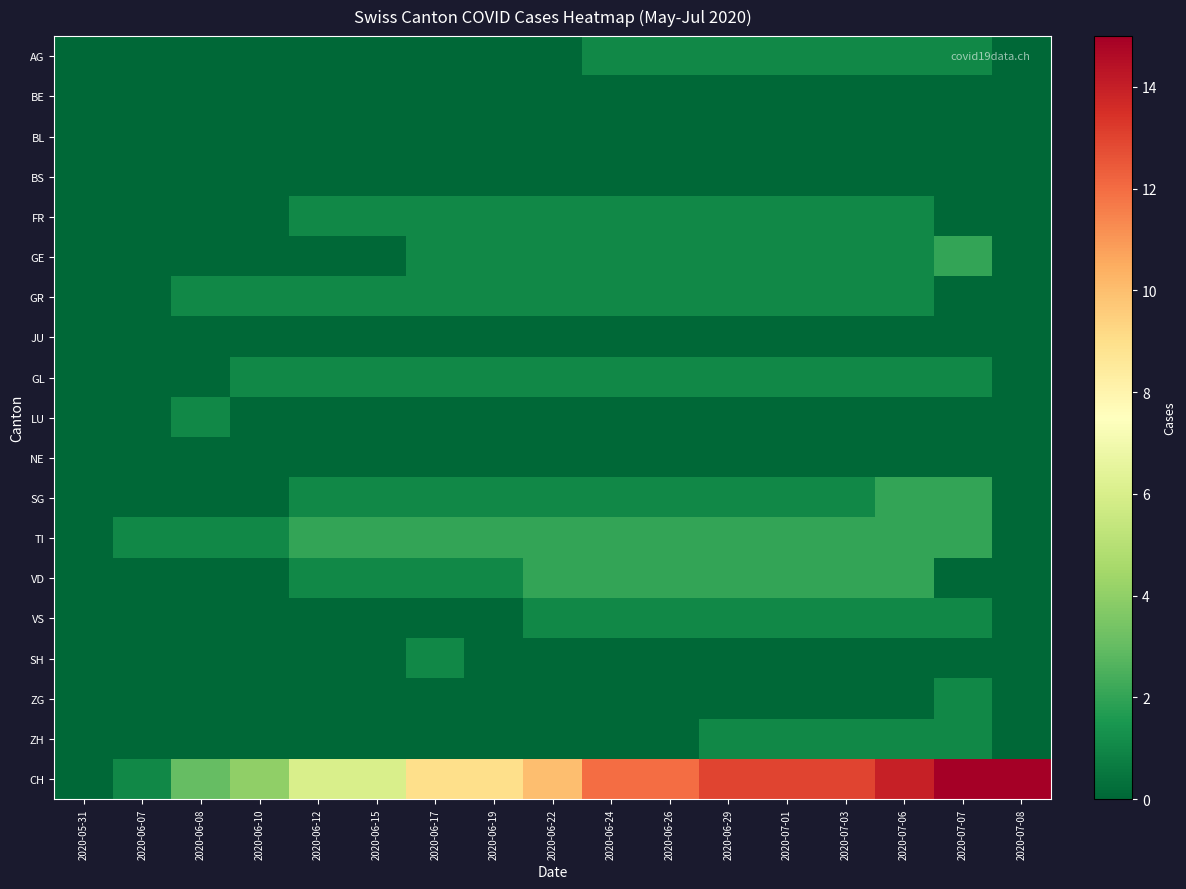

Which series changed the most between 2020-06-19 and 2020-06-26?

CH